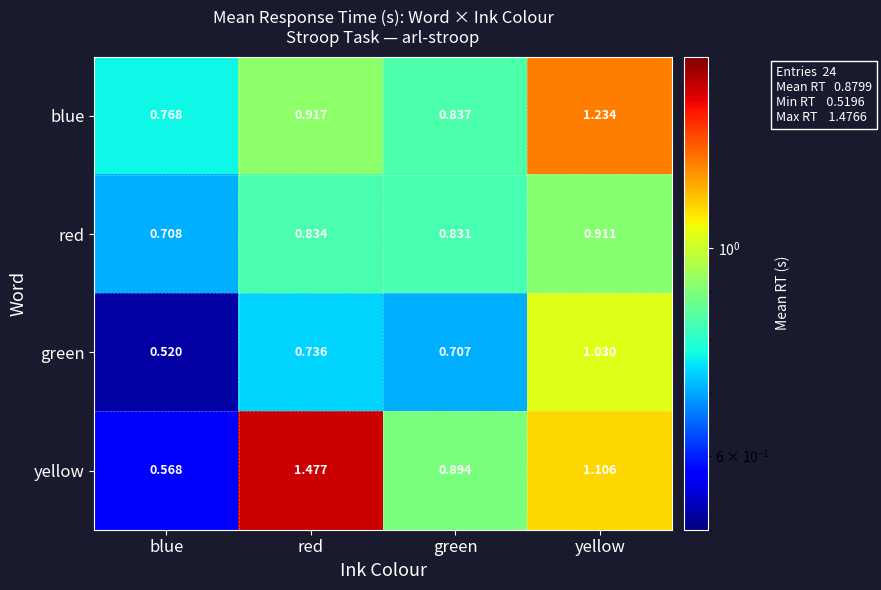

At which category is the sum across all series the highest?

yellow